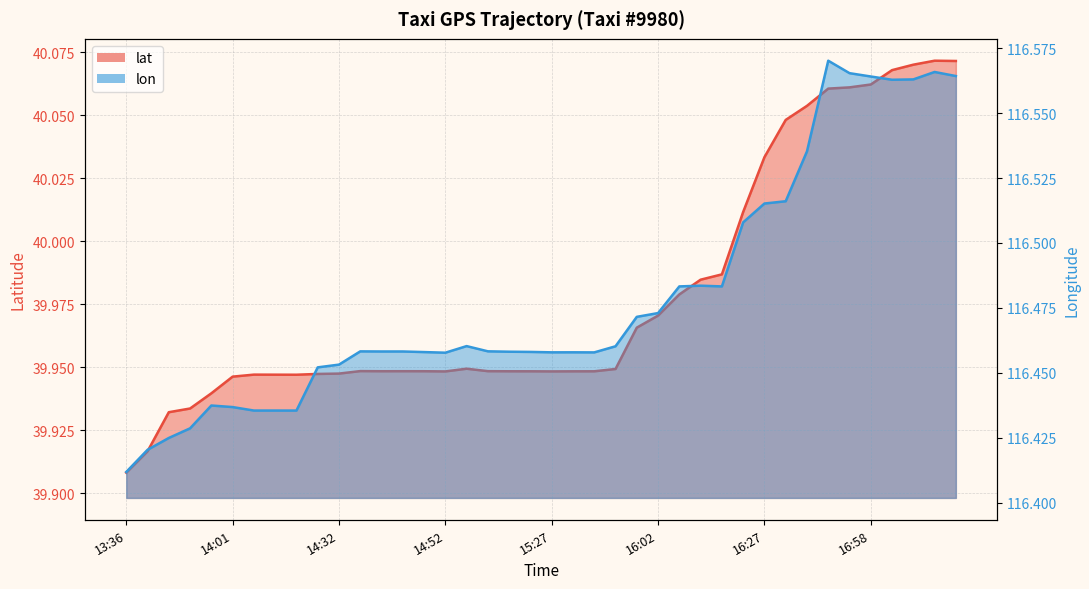

What are all the series names shown in the legend?

lat, lon